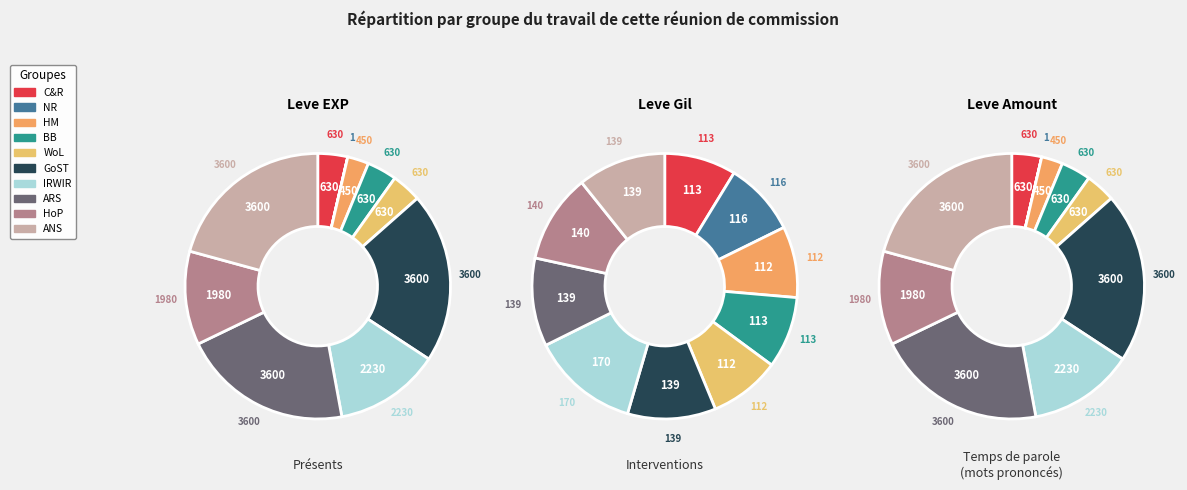

Combined, do 6 and 9 account for over 50%?

No